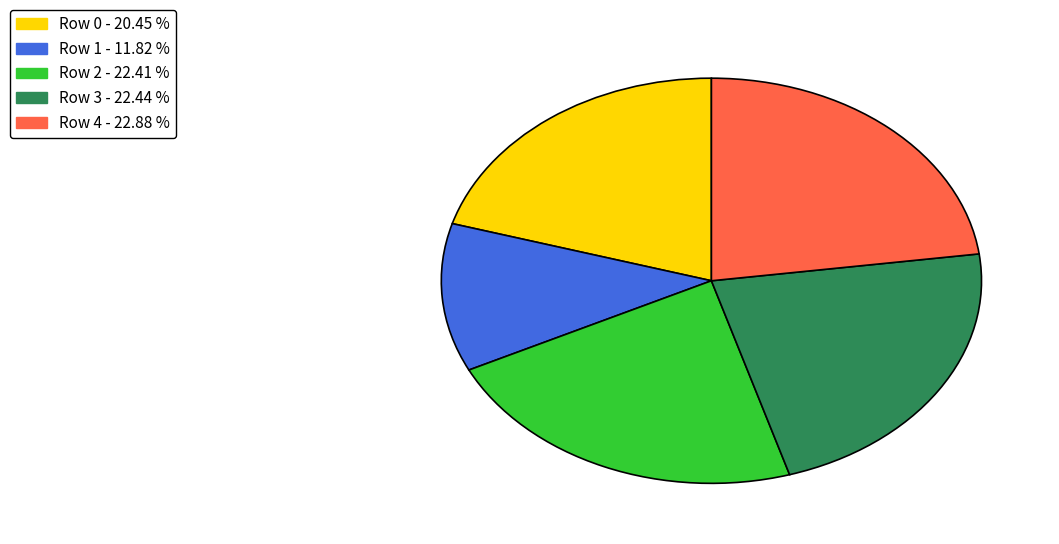

Which slice is the smallest?

Row 1 - 11.82 %